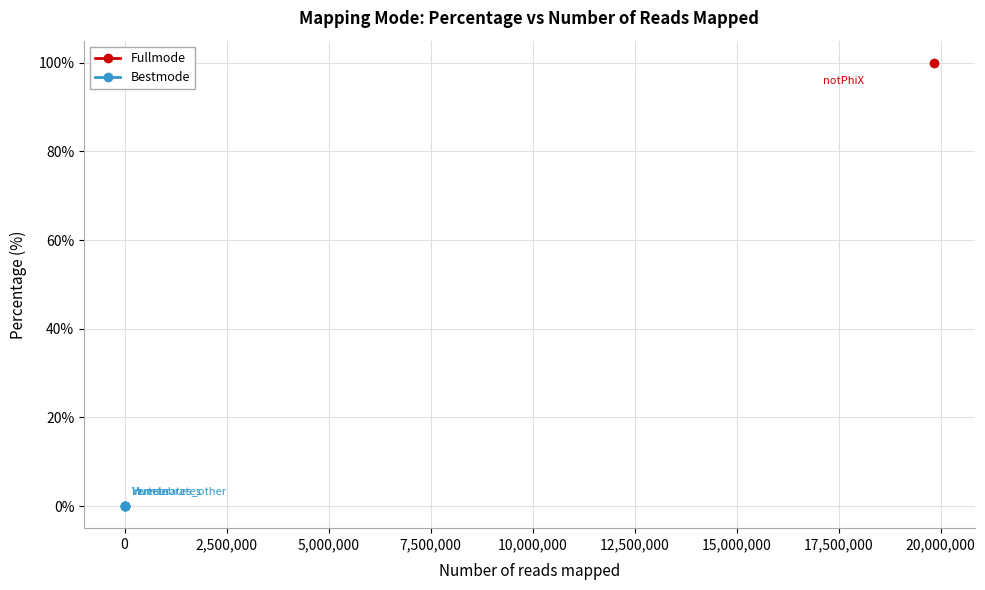

True or false: the data has more than 0 interior local peaks.

False